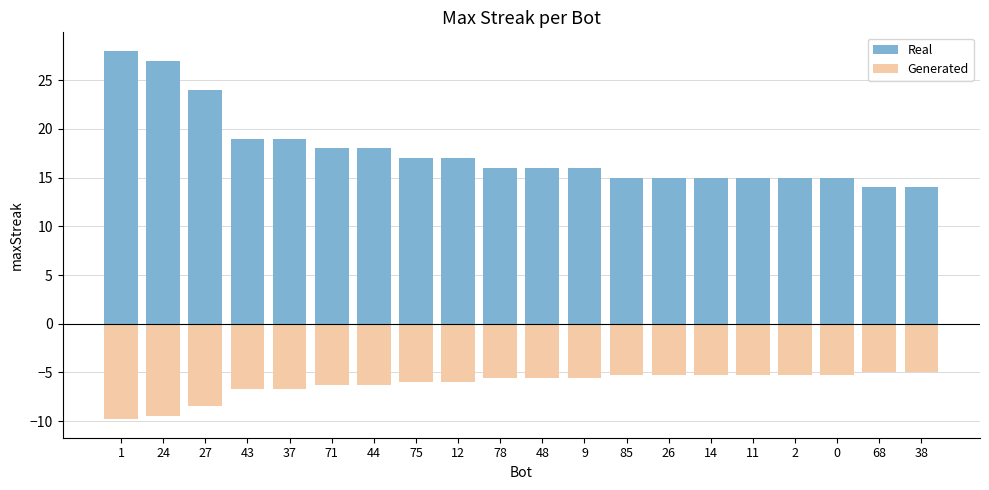

How many bars are there in each group?

2